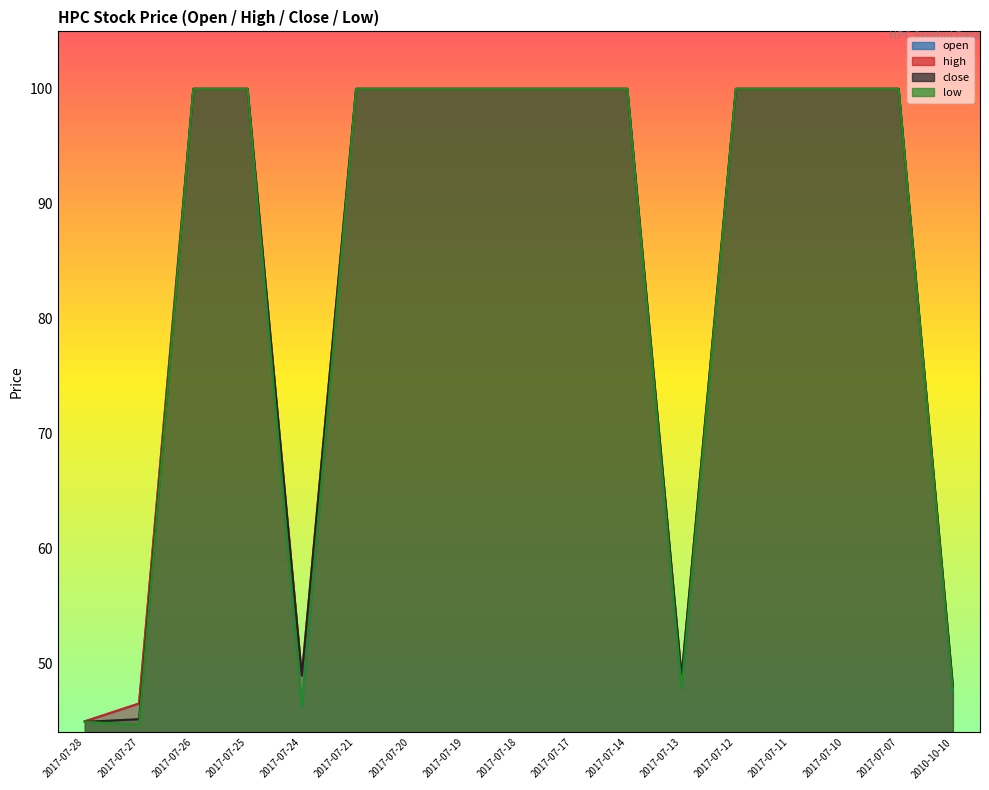

True or false: low and close intersect in this chart.

False